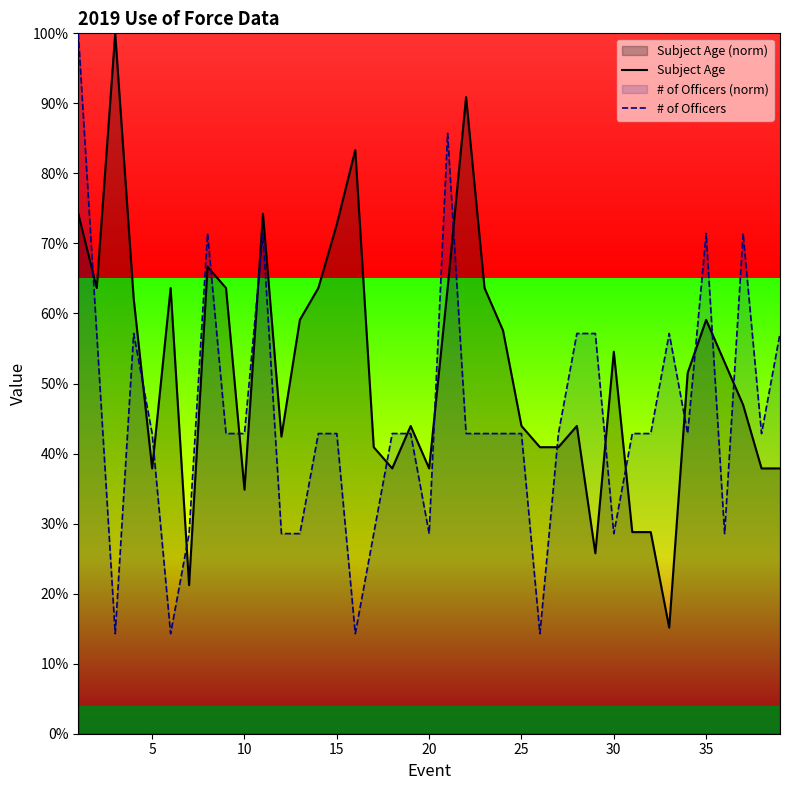

What is the smallest value displayed?

0.1